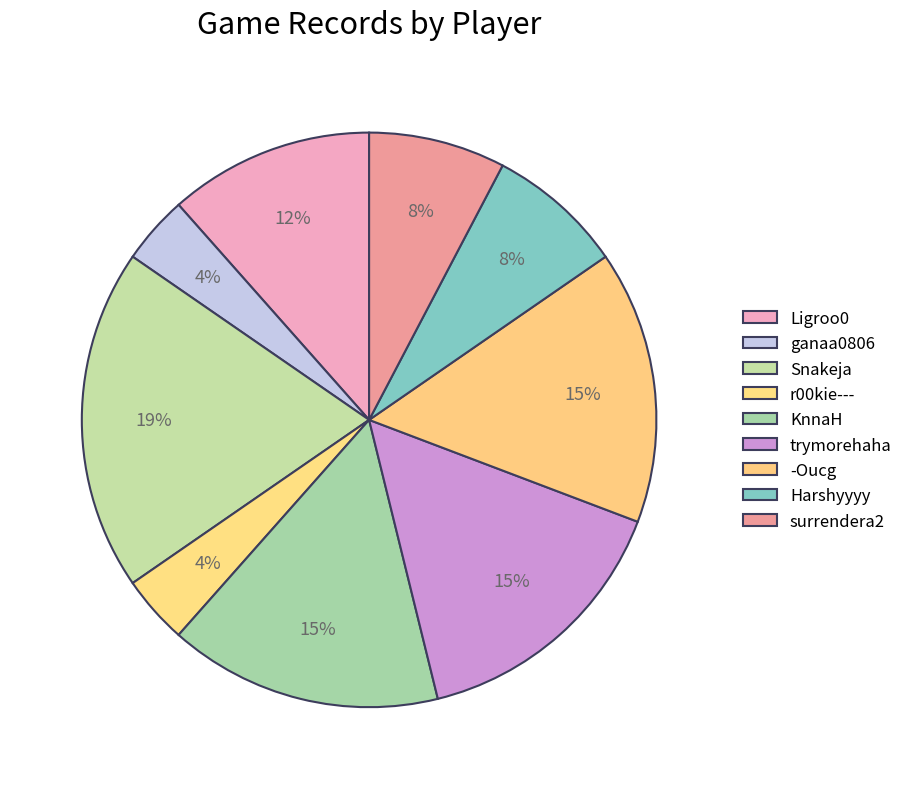

How many segments does this pie chart have?

9